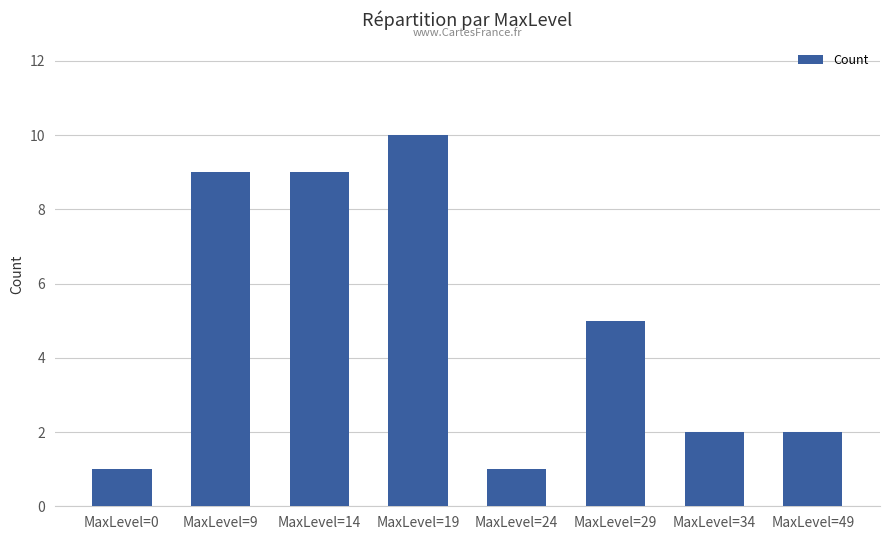

At which category does the chart reach its peak across all series?

MaxLevel=19